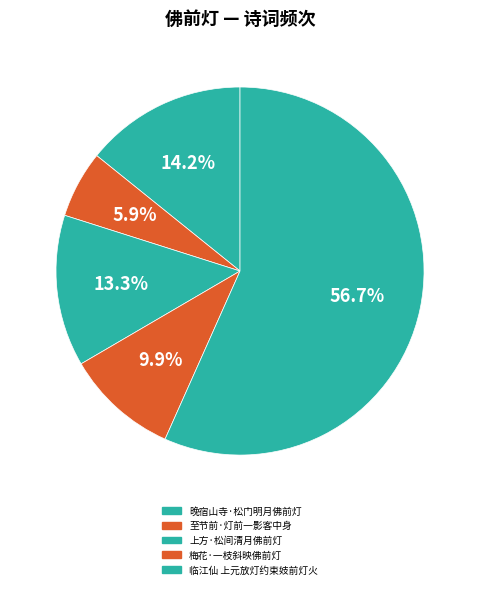

Which slice represents more than half of the pie?

临江仙 上元放灯约束妓前灯火